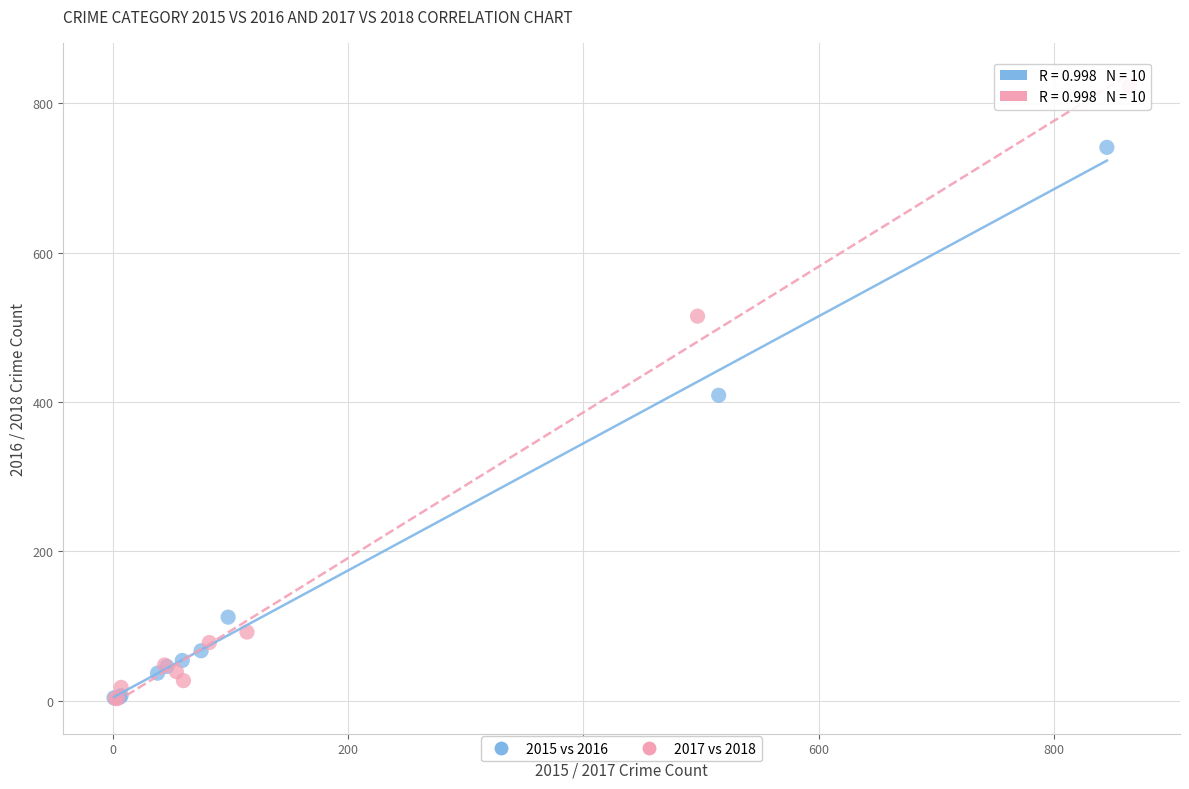

Which series reaches the maximum Y coordinate?

2017 vs 2018